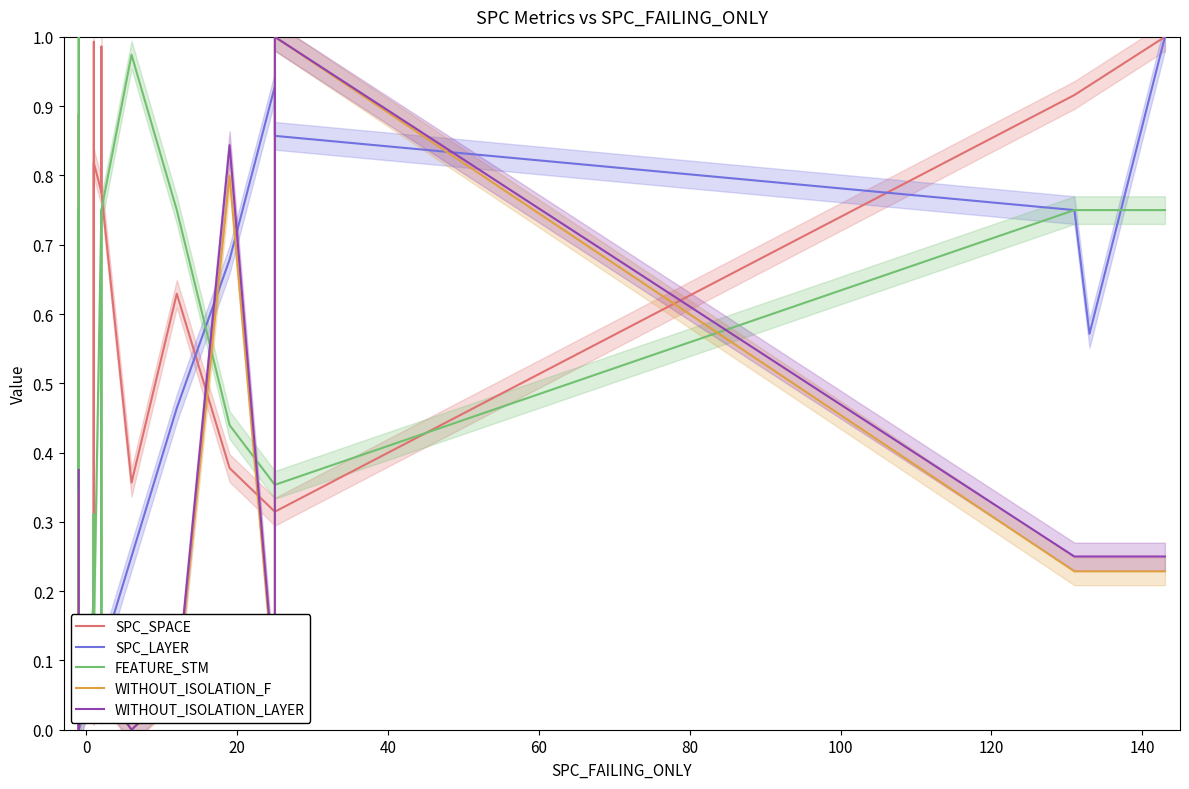

Which series has the largest range (max minus min)?

SPC_SPACE